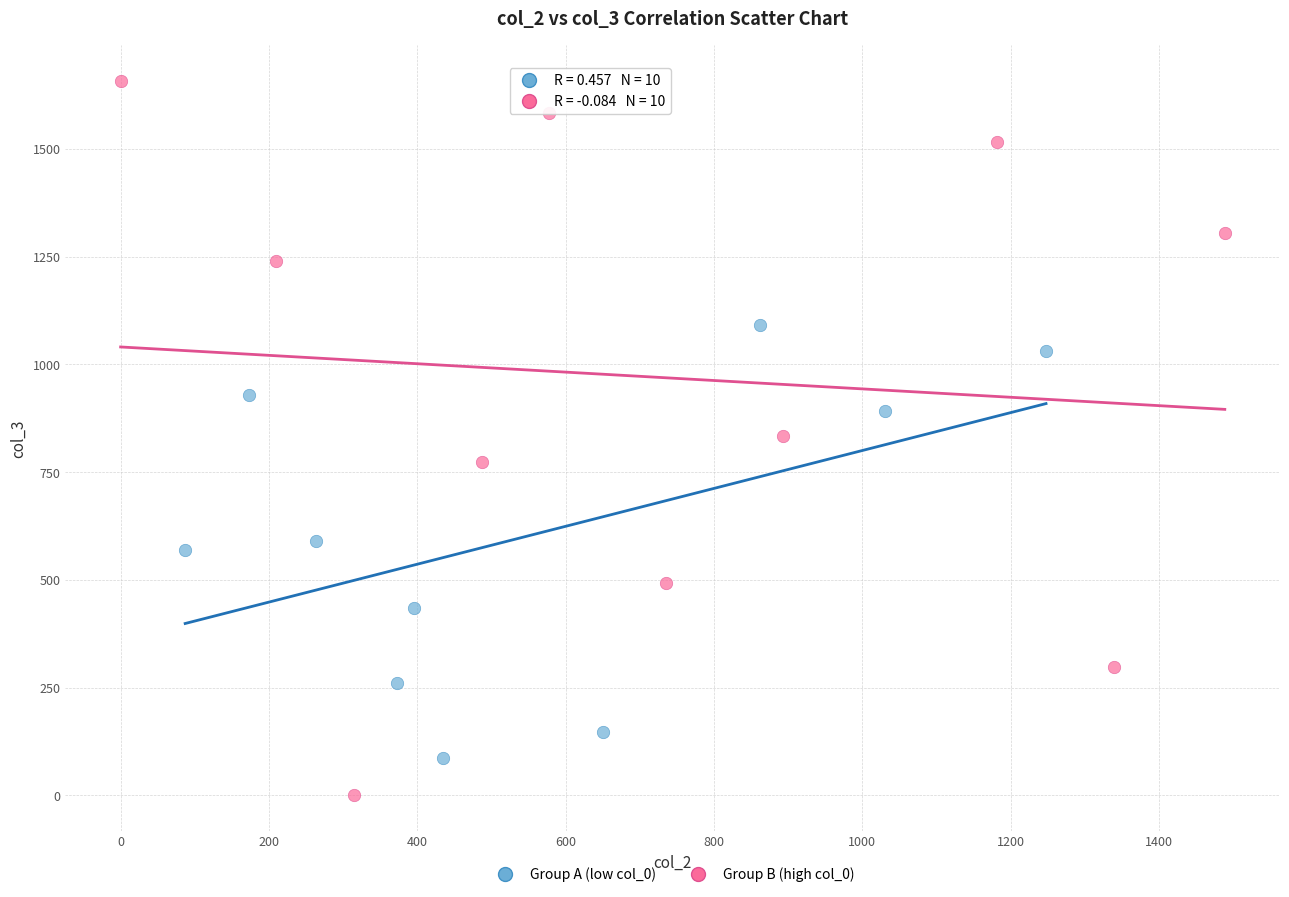

Which series reaches the maximum Y coordinate?

Group B (high col_0)